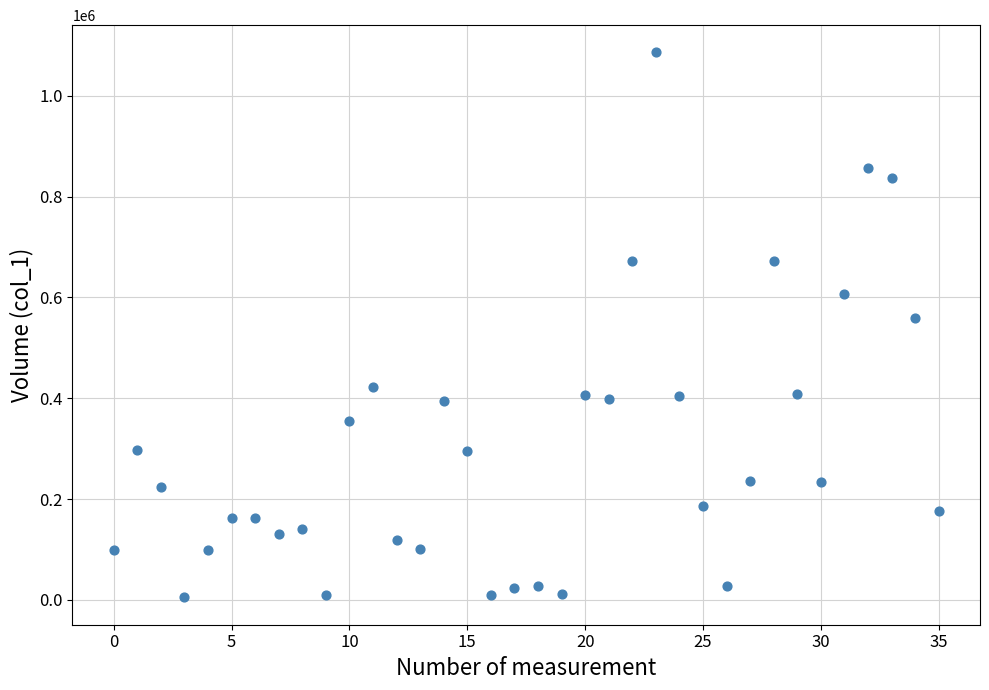

What is the range of Y values (max minus min)?

1081000